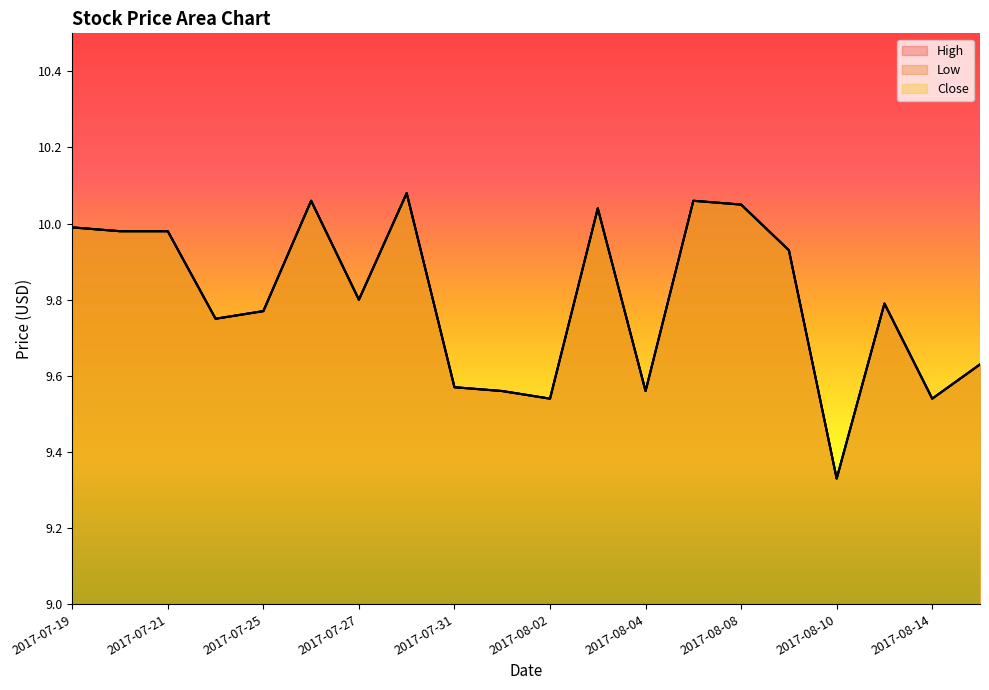

What is the sum of all Close values?

196.0